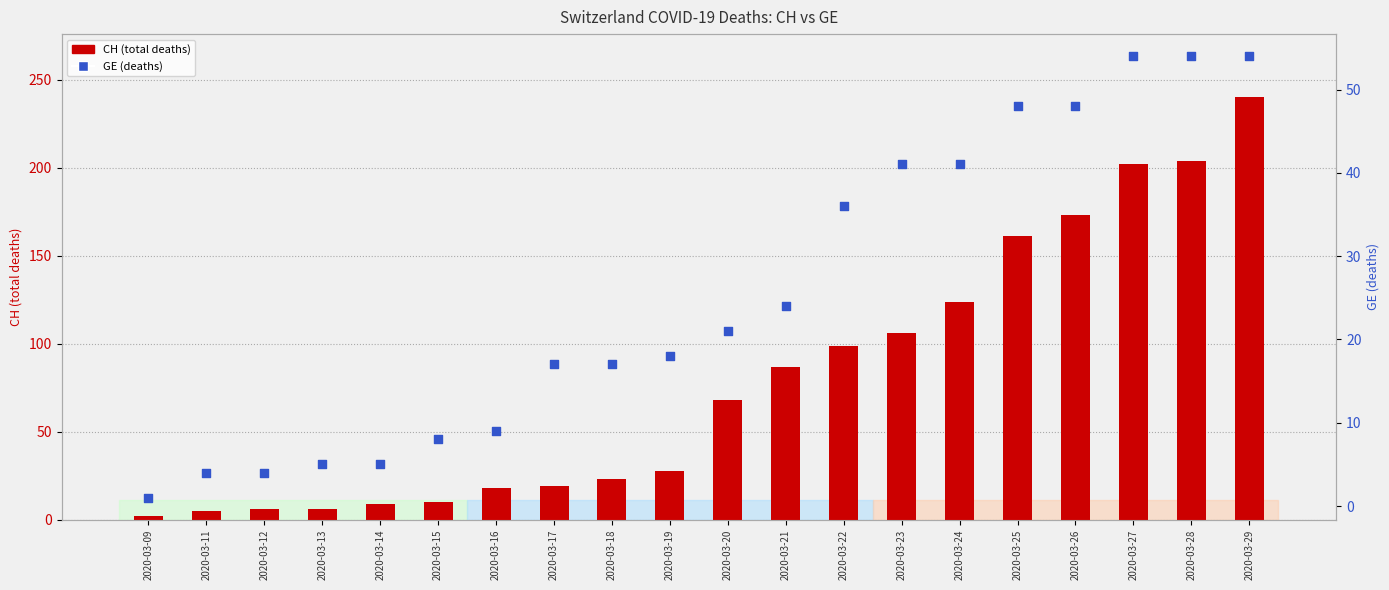

Which series has the largest total across all categories?

CH